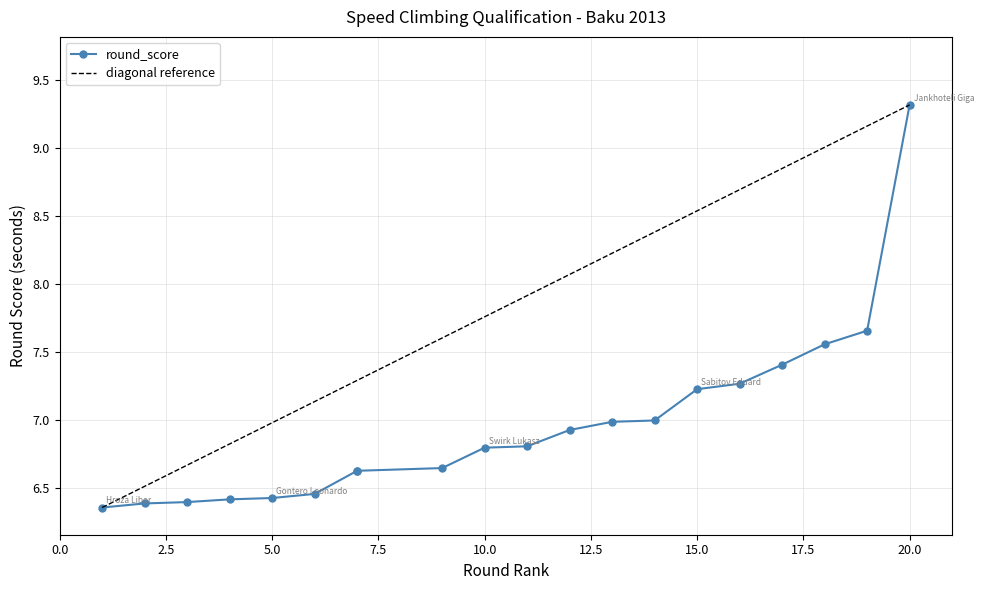

What is the value of the 8th point from the left?

6.6